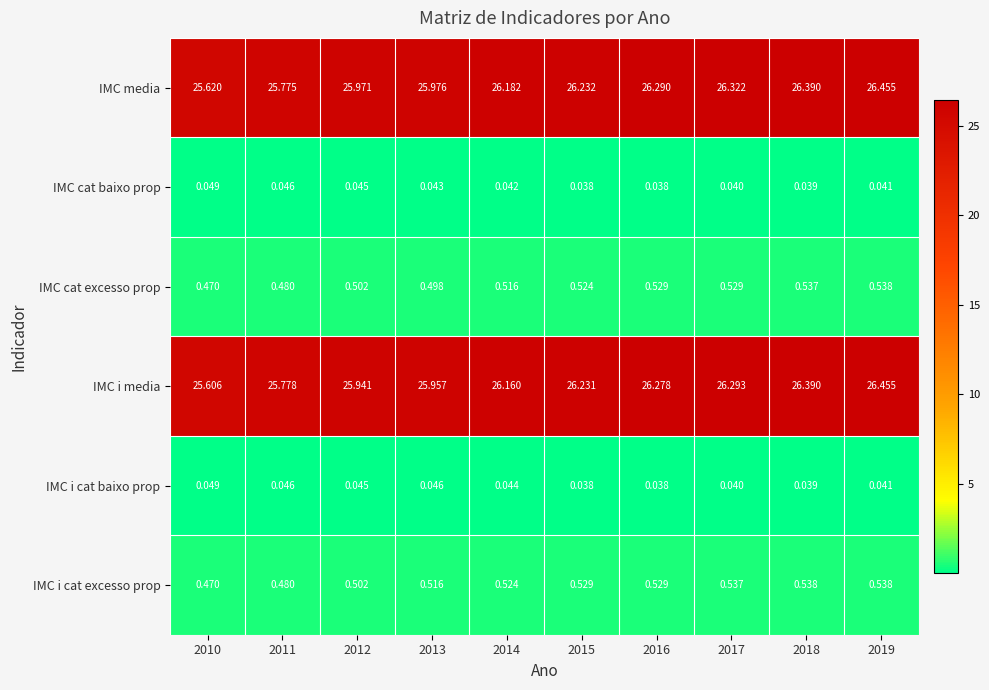

Which series has the largest total across all categories?

IMC media